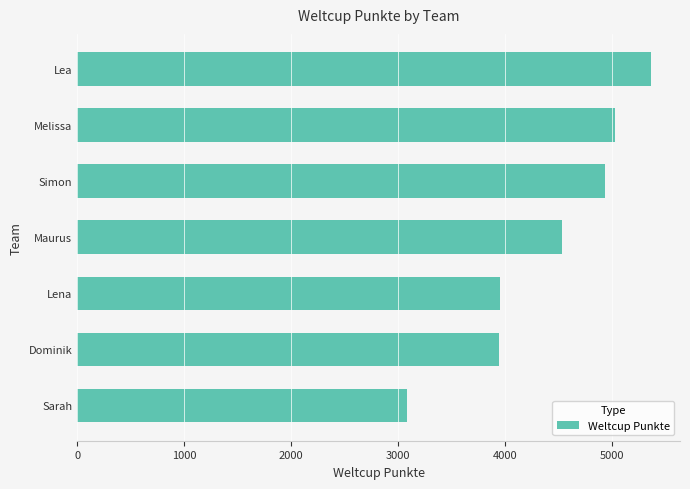

What is the sum of the values at Lena and Sarah?

7040